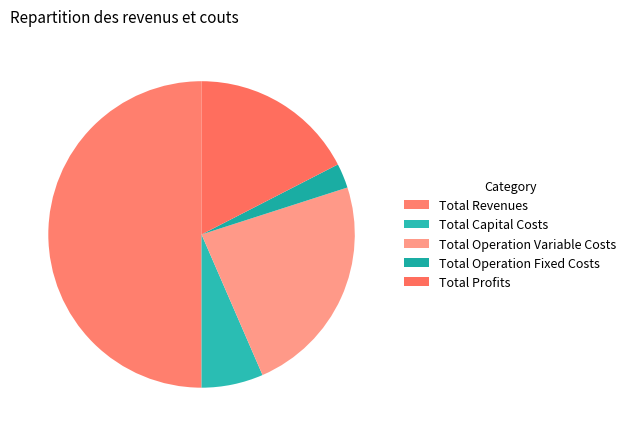

Which has a higher value, Total Operation Variable Costs or Total Profits?

Total Operation Variable Costs